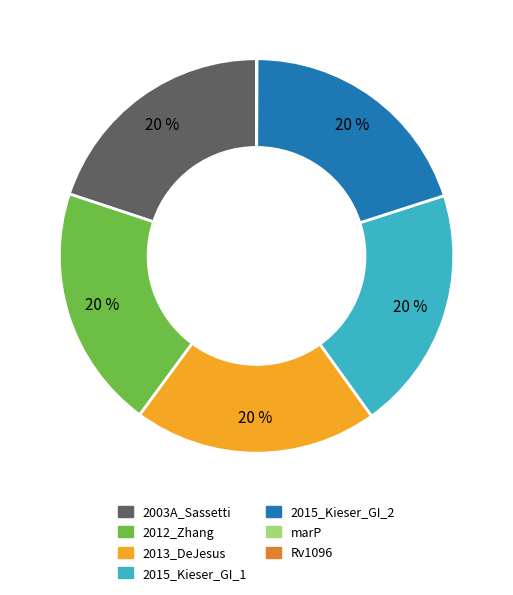

To the nearest percent, what is the average slice percentage?

14%